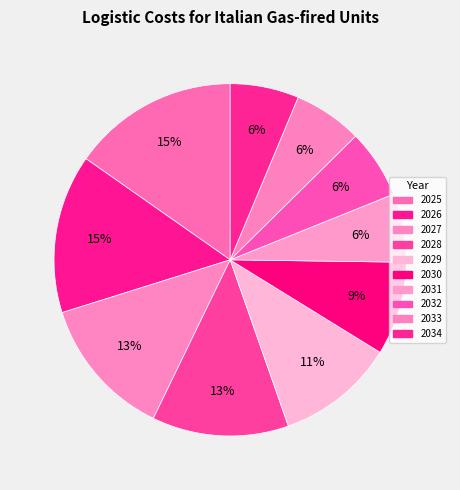

How many segments does this pie chart have?

10